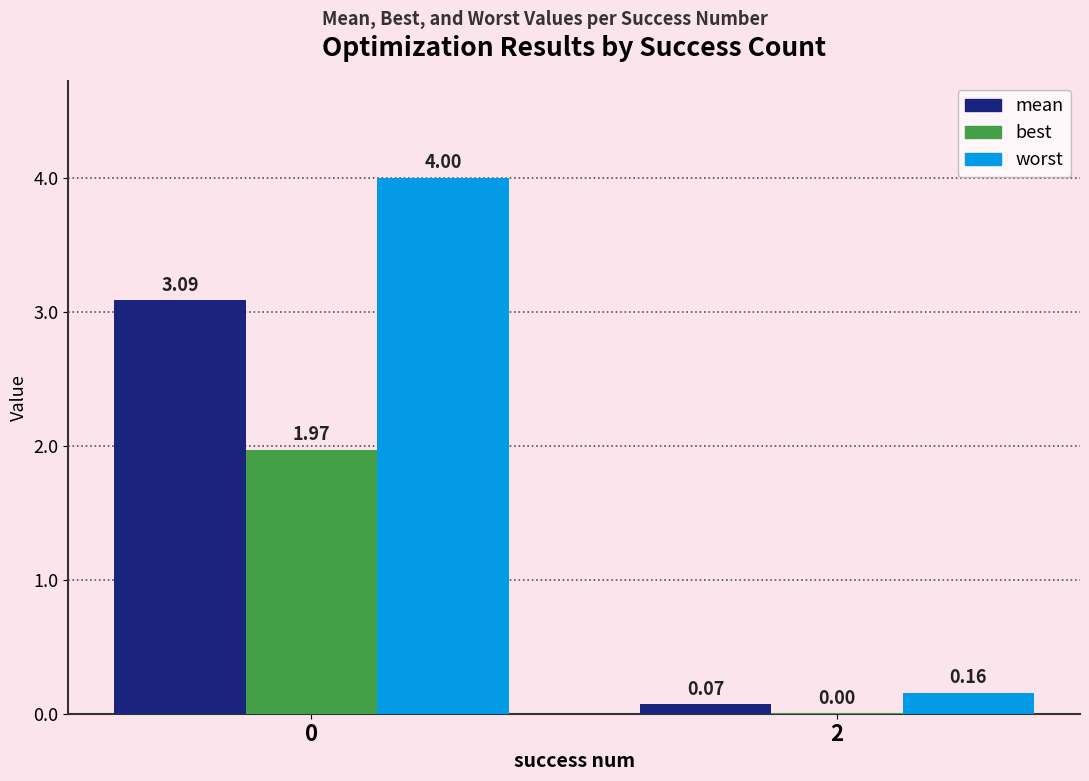

The mean series shows 5.3 at 0. True or false?

False